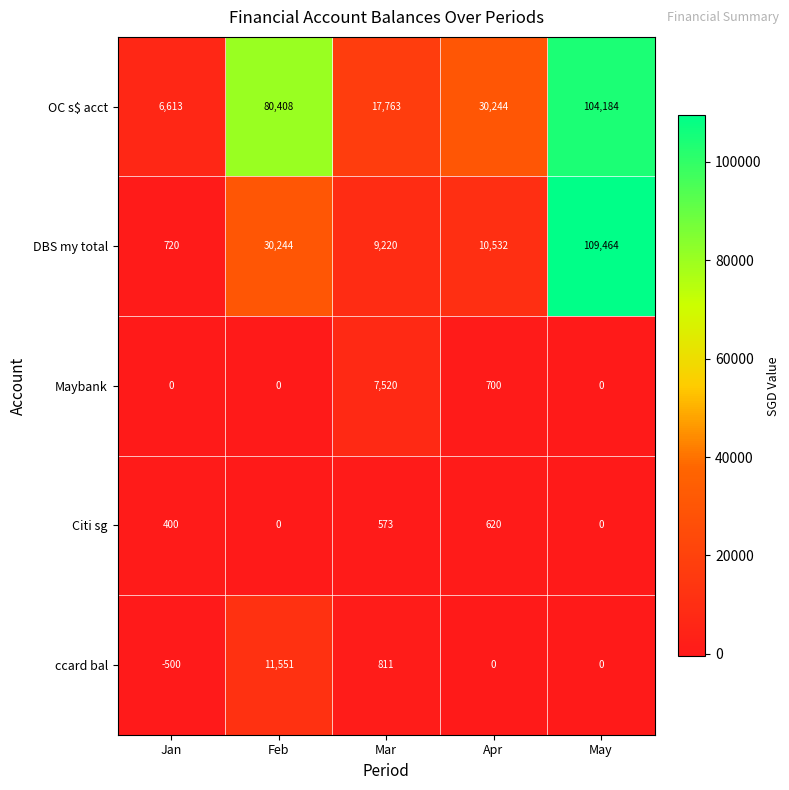

Rank the series at Apr from lowest to highest value.

ccard bal, Citi sg, Maybank, DBS my total, OC s$ acct